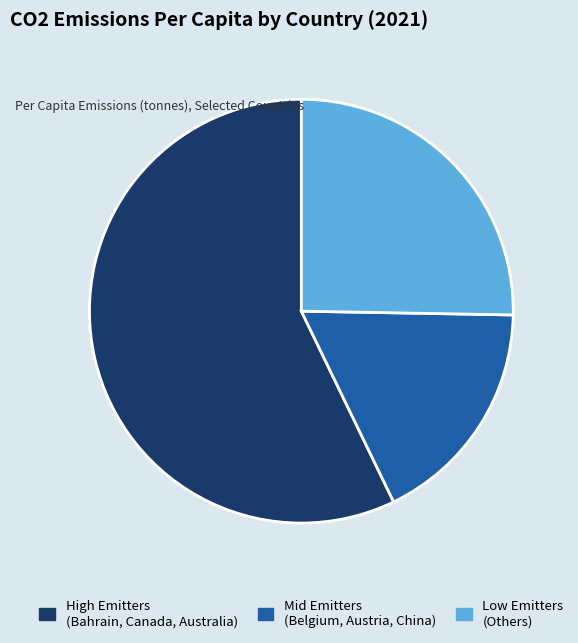

True or false: Low Emitters (Others) accounts for 14% of the total.

False